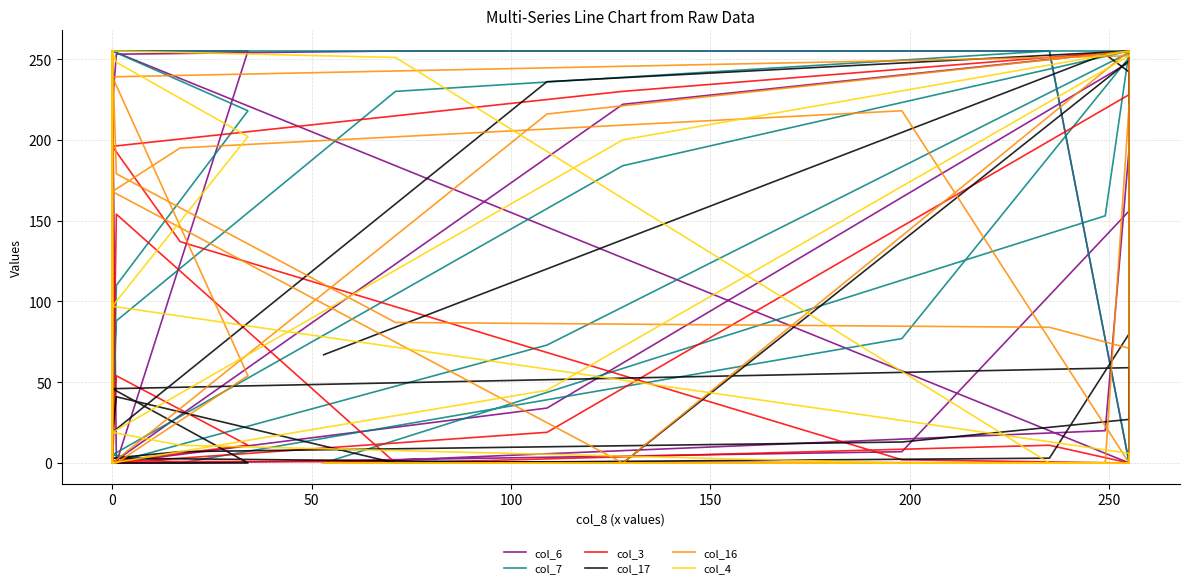

What is the difference between the maximum and second lowest values in the col_3 series?

255